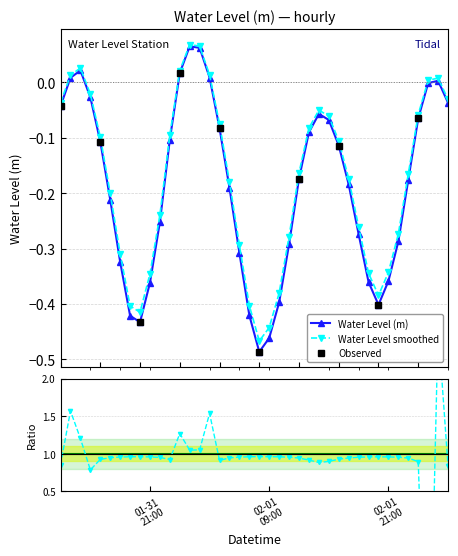

Which label corresponds to the smallest value in the chart?

2024-02-01 08:00